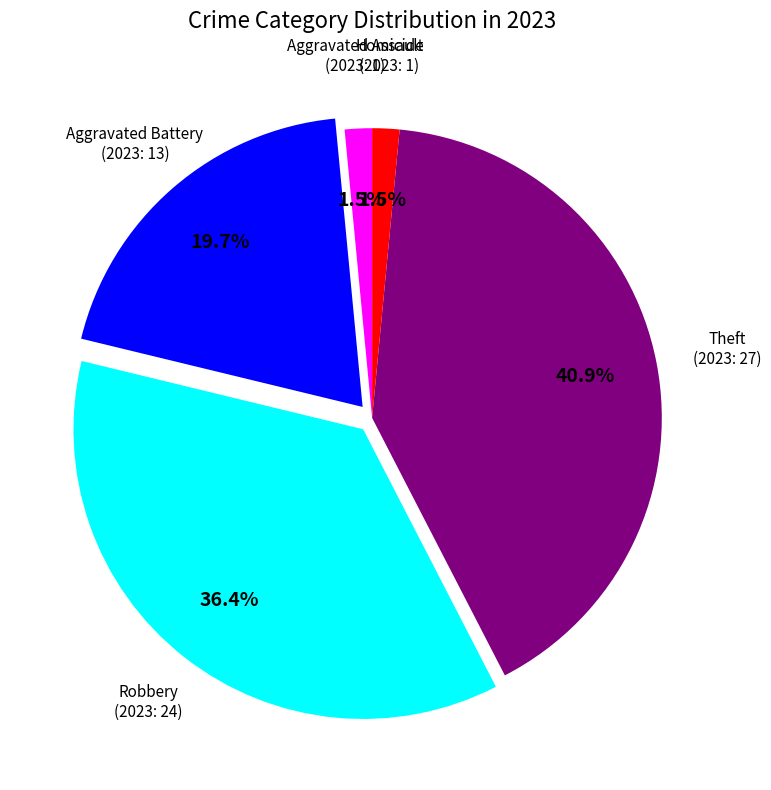

How many slices are in this pie chart?

5